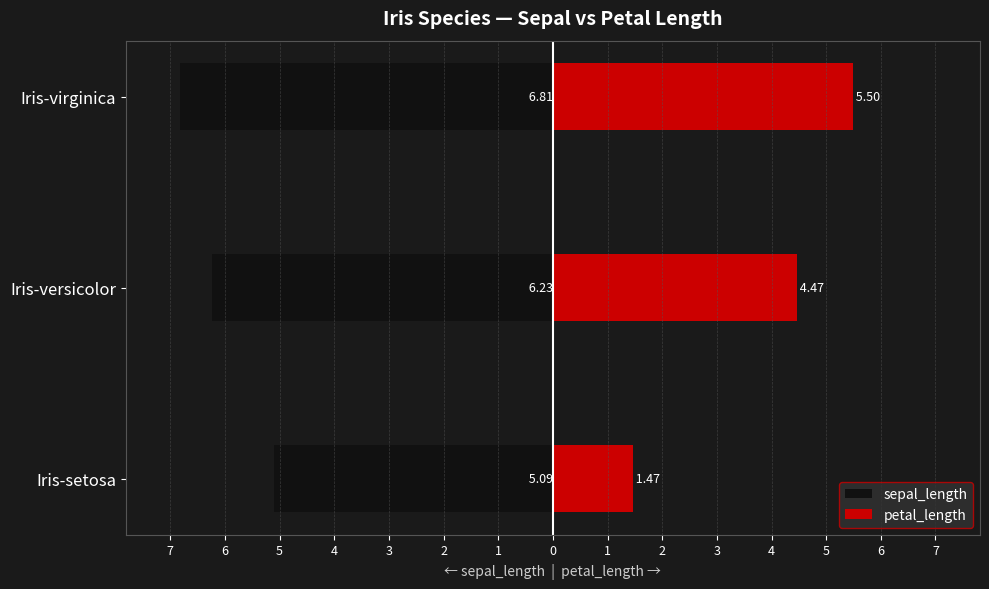

Are the bars grouped side by side (vs. stacked)?

Yes